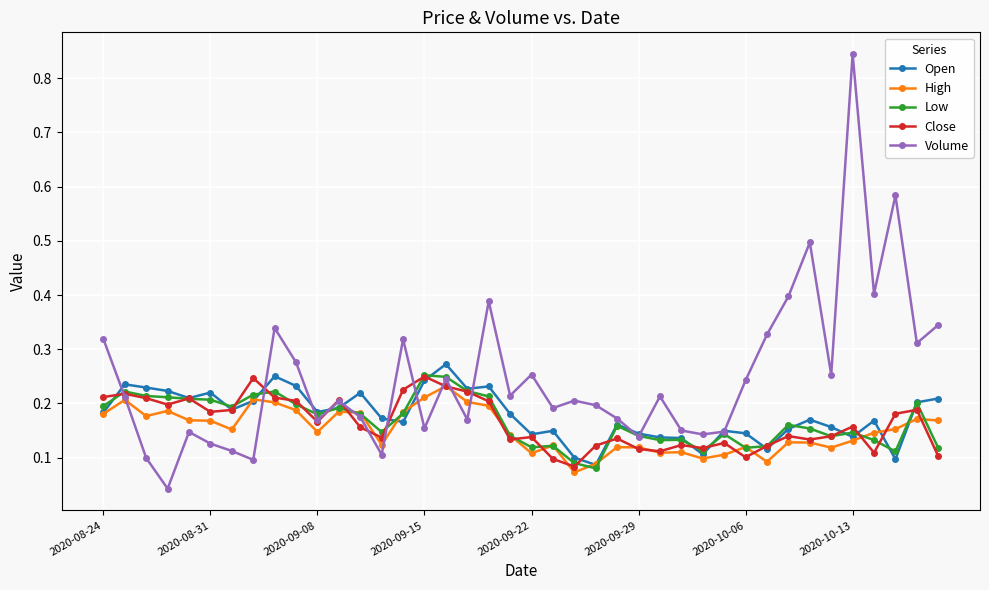

At how many categories does at least one series exceed 0?

40